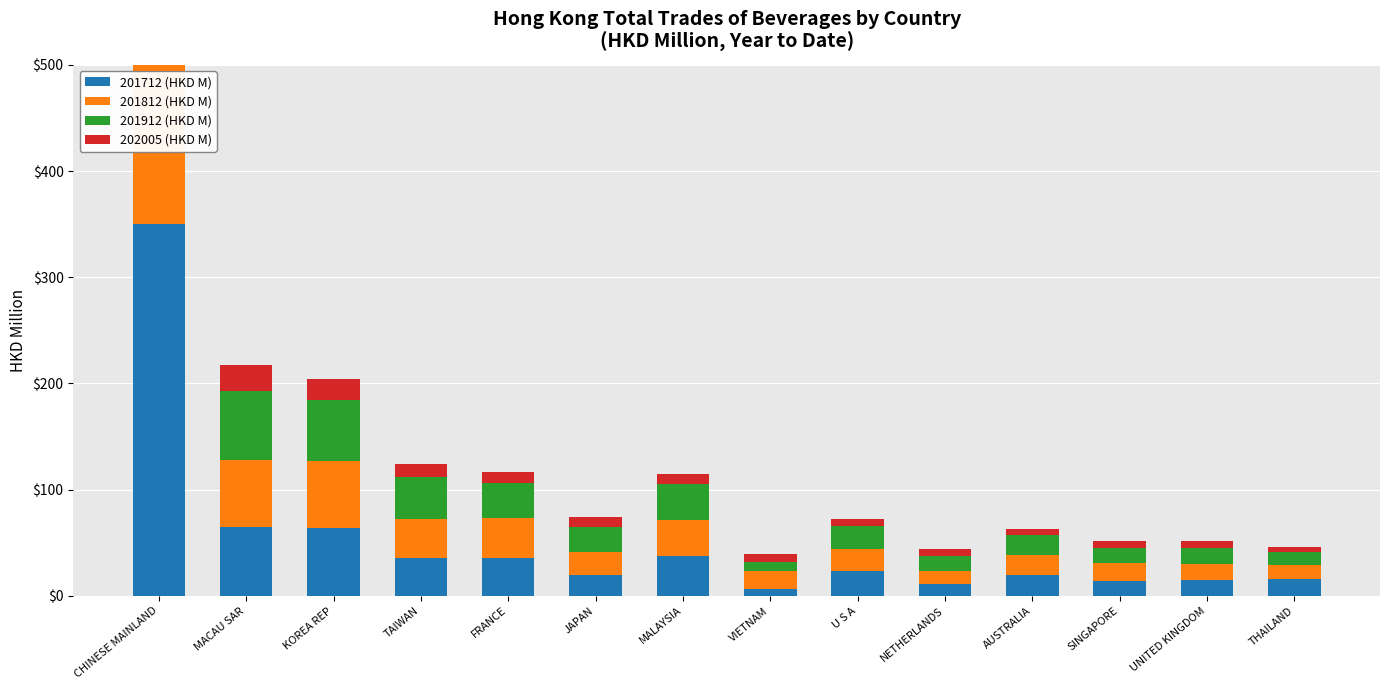

How many data points in 201912 (HKD M) are less than 22?

7